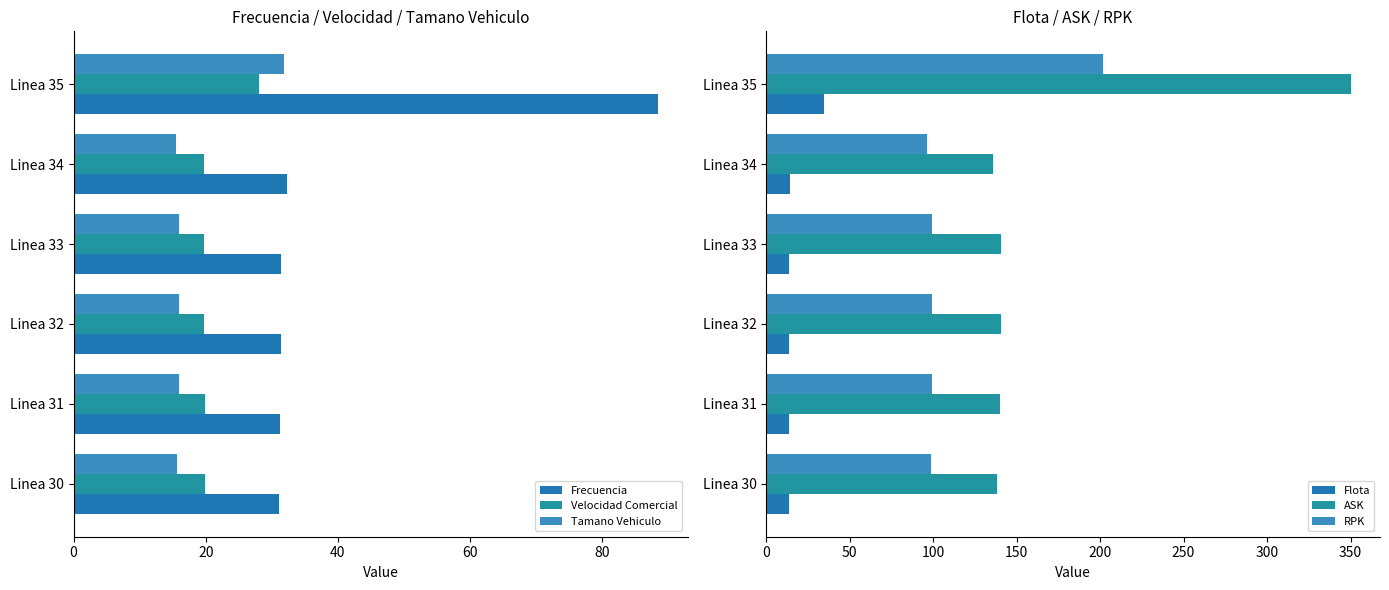

What is the highest value of the RPK series?

201.8